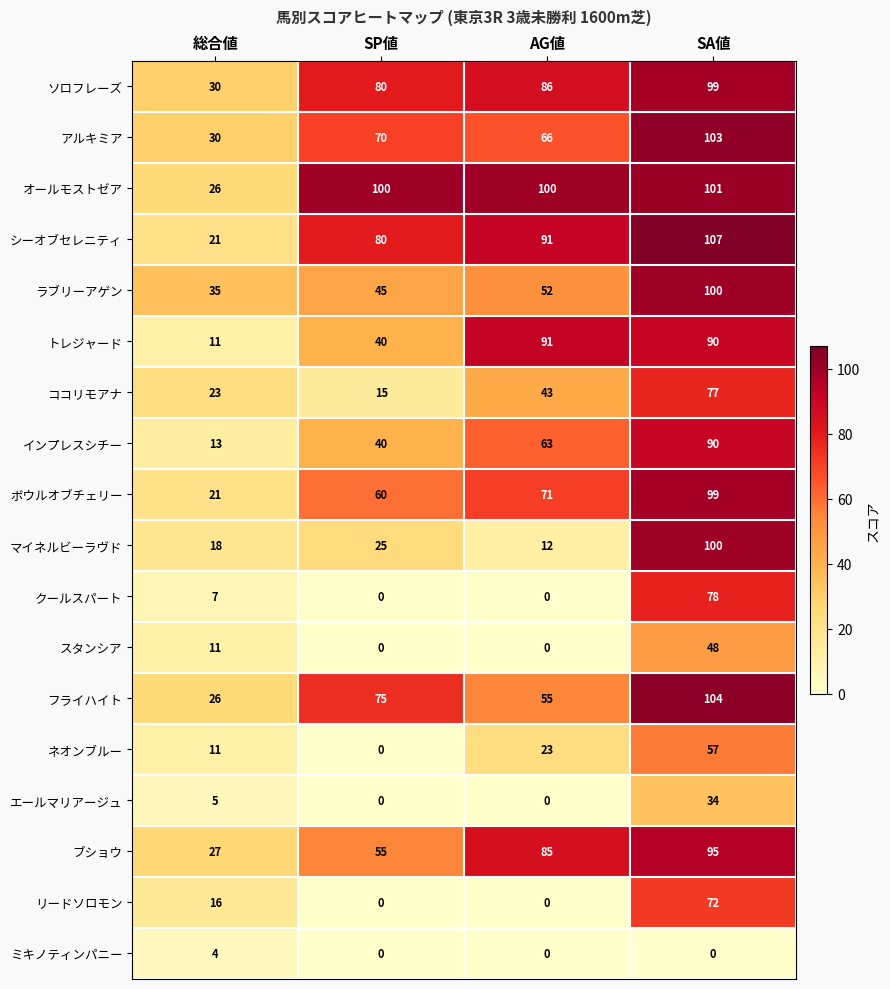

Which series has the largest range (max minus min)?

マイネルビーラヴド